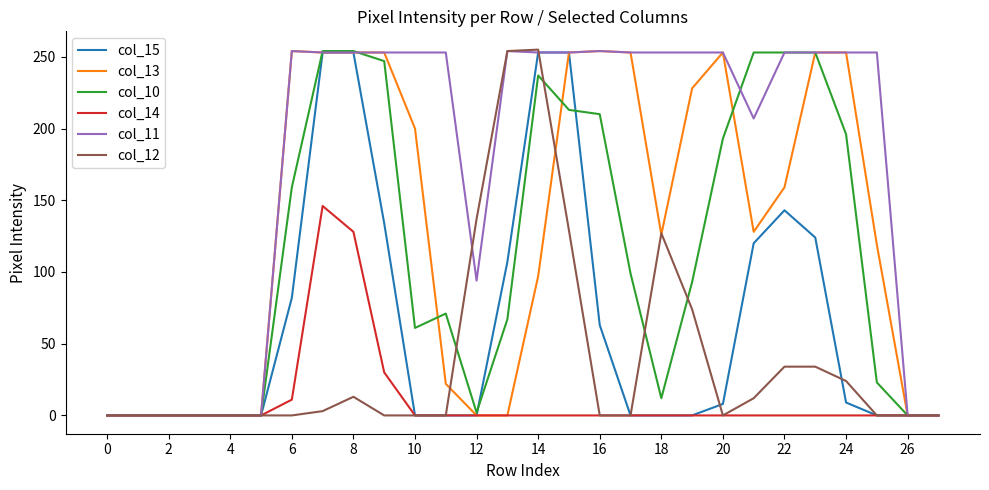

Which series has the largest total across all categories?

col_11